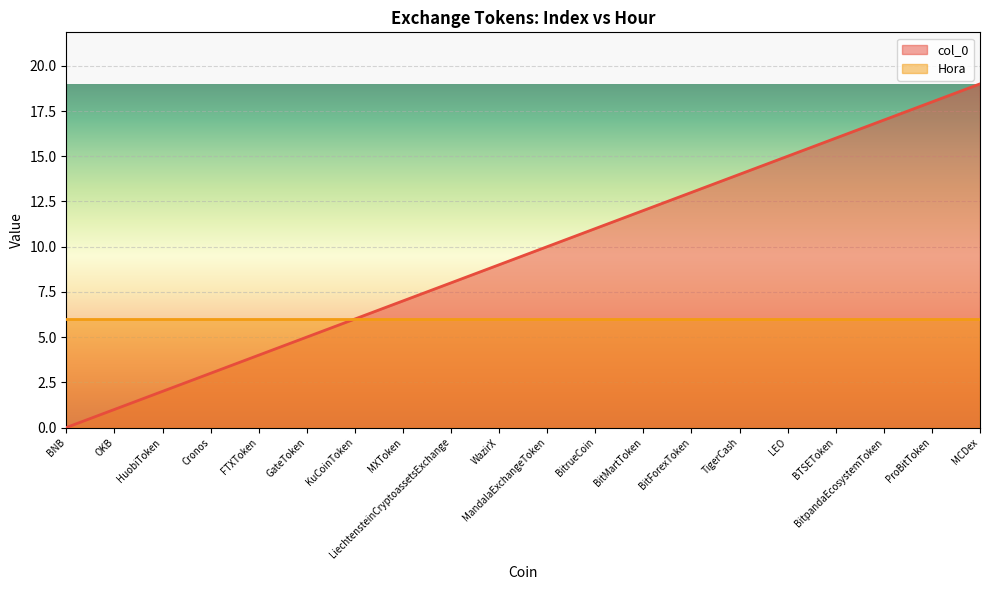

Approximately how many times larger is the value at LEO compared to BitrueCoin?

1.4